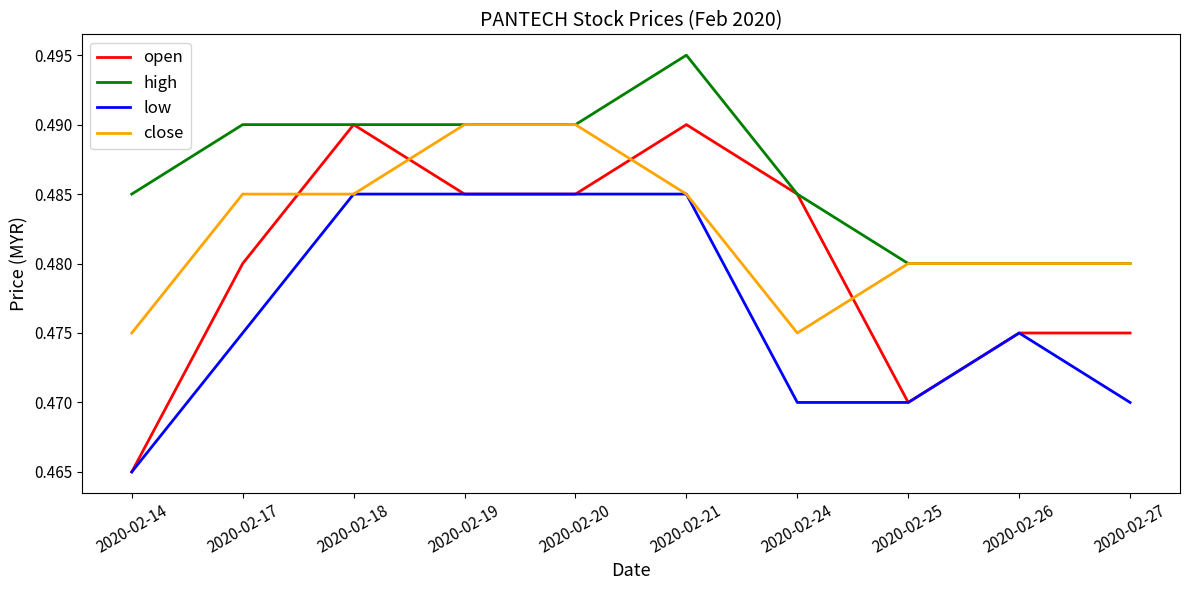

True or false: low and high cross at least once.

False